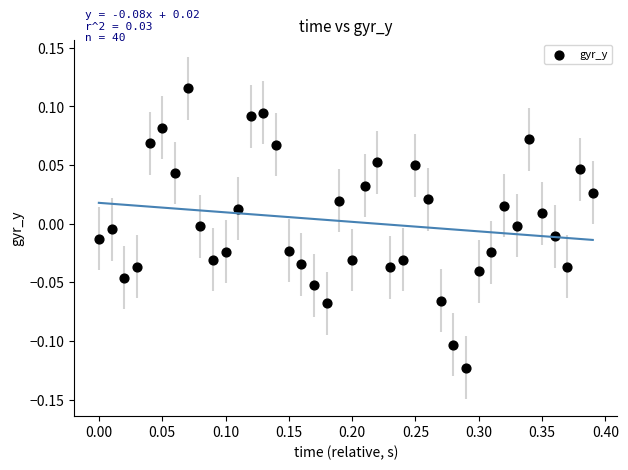

What is the range of X values (max minus min)?

0.4